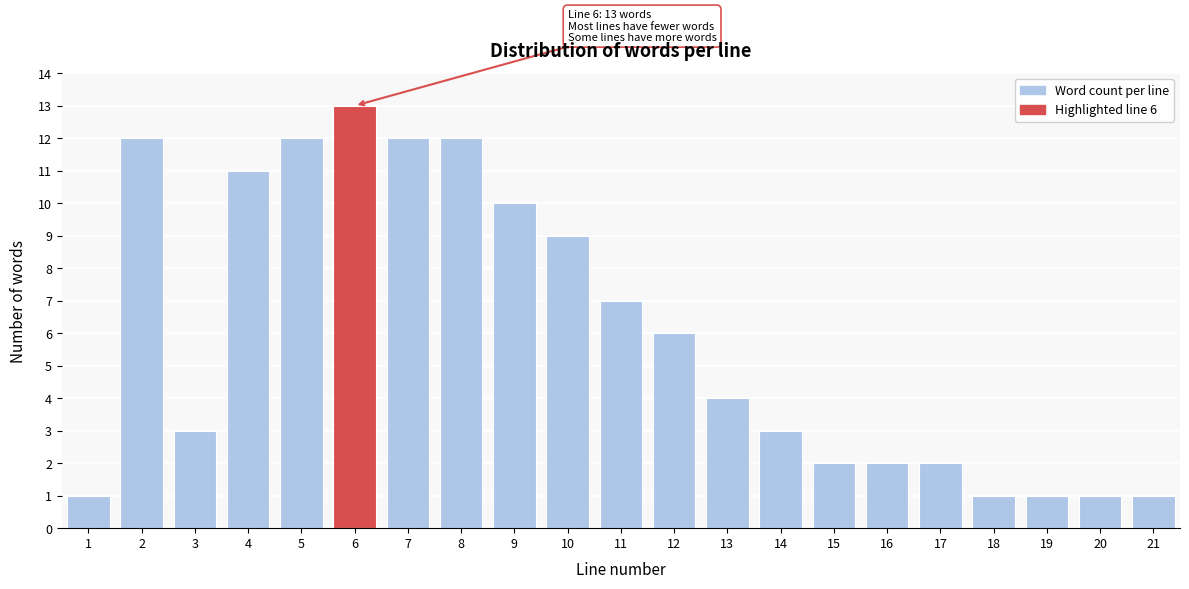

Which range on the x-axis has the tallest bar?

5.5 to 6.5